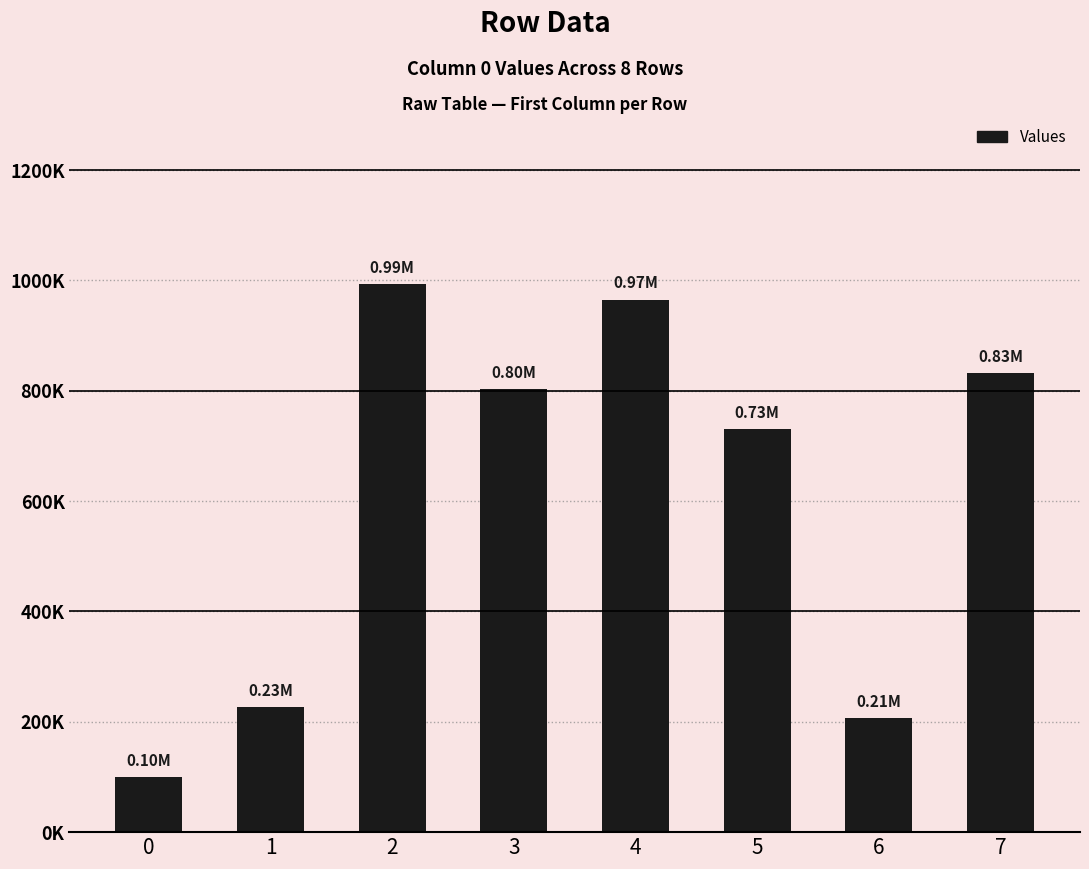

Approximately how many times larger is the value at 0 compared to 2?

0.1